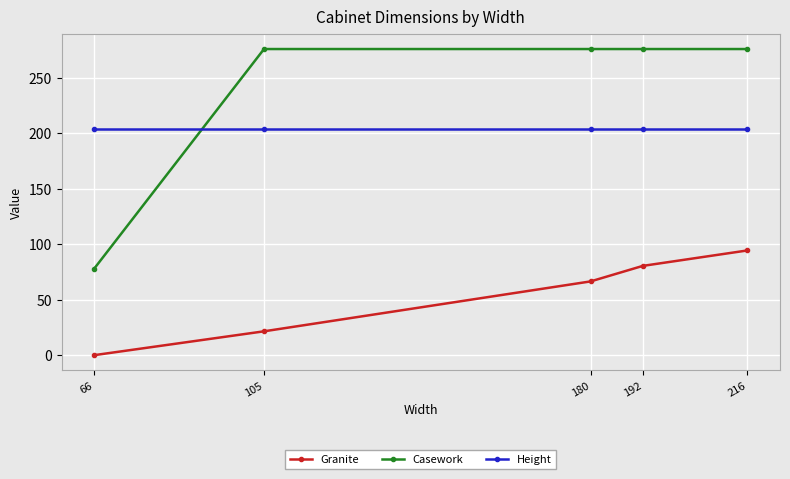

At which category is the sum across all series the highest?

216